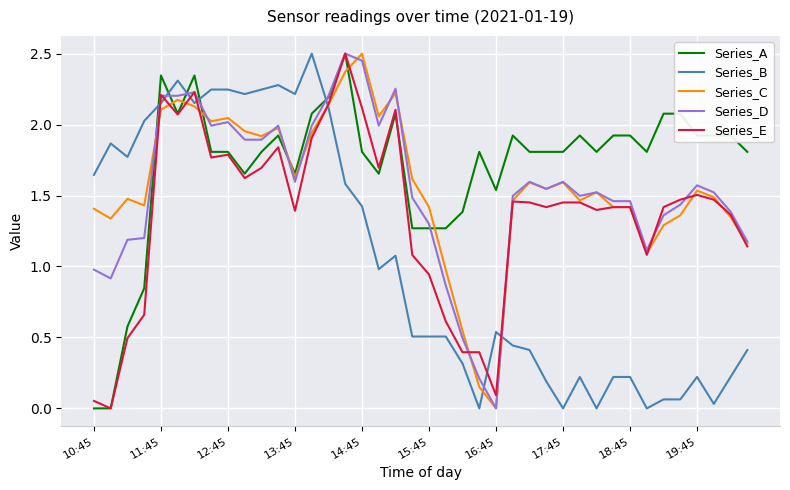

What are all the series names shown in the legend?

Series_A, Series_B, Series_C, Series_D, Series_E